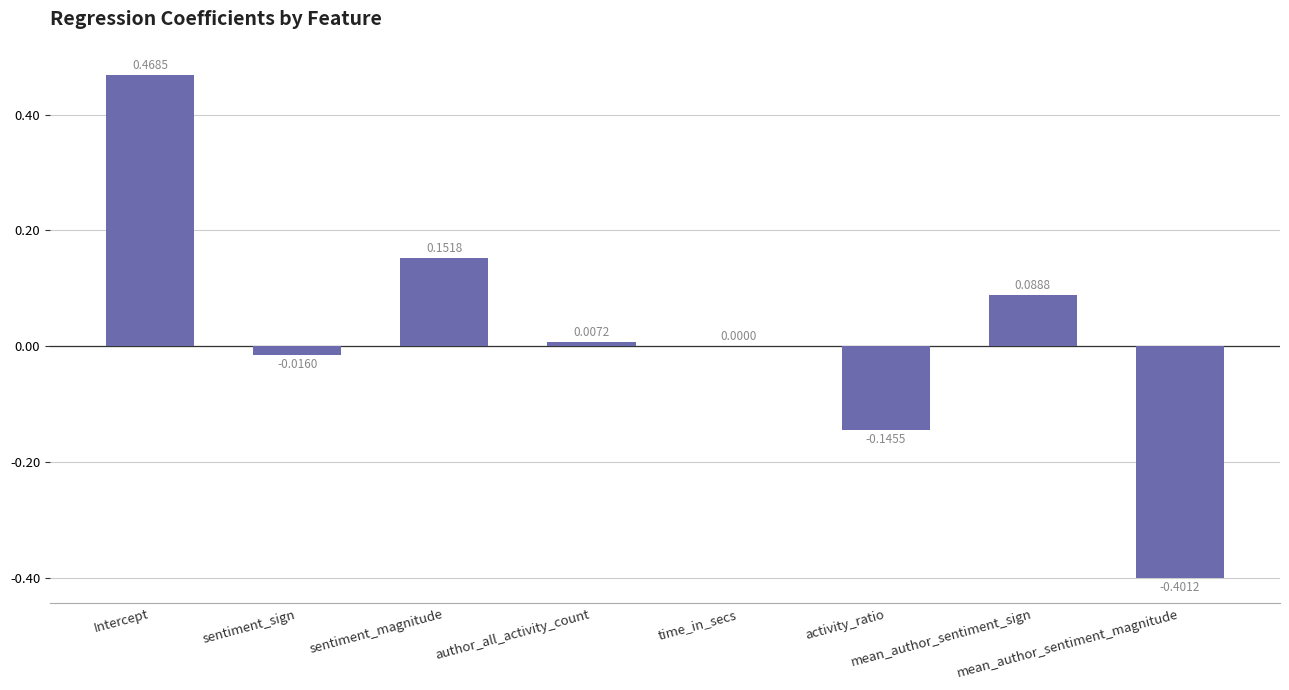

What is the sum of all values?

0.2